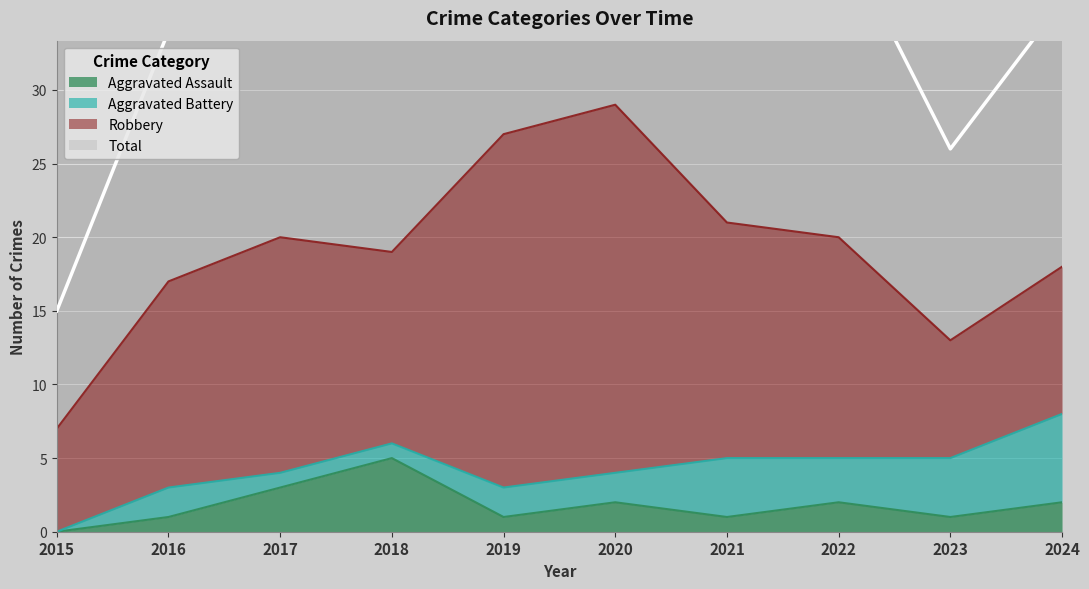

At which category is the sum across all series the highest?

2020